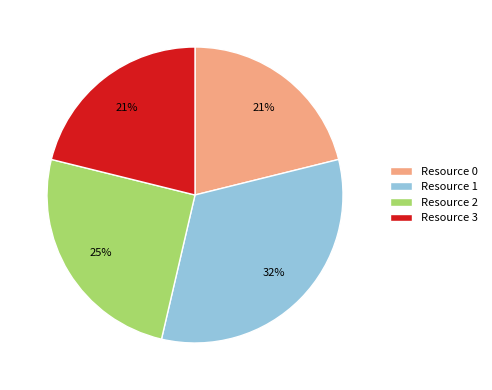

Which slice is the largest?

Resource 1